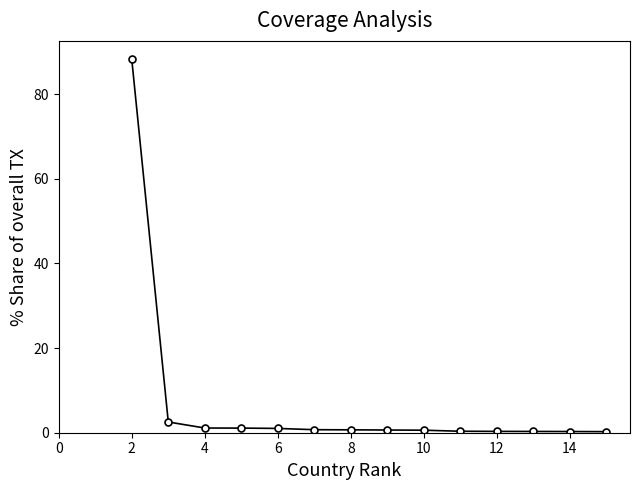

What is the difference between the second highest and minimum values?

2.3